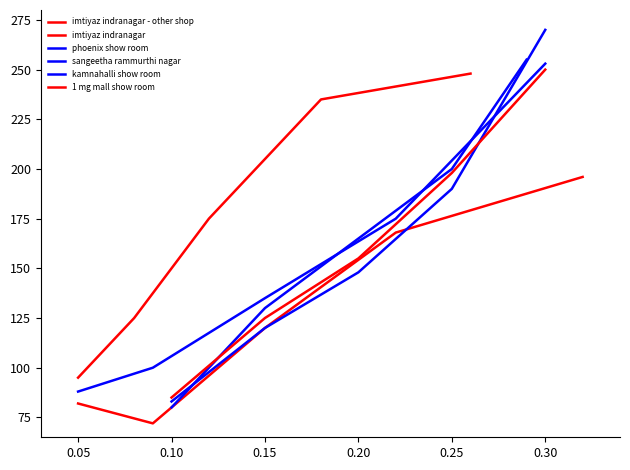

What is the difference between the second highest and second lowest values in the 1 mg mall show room series?

73